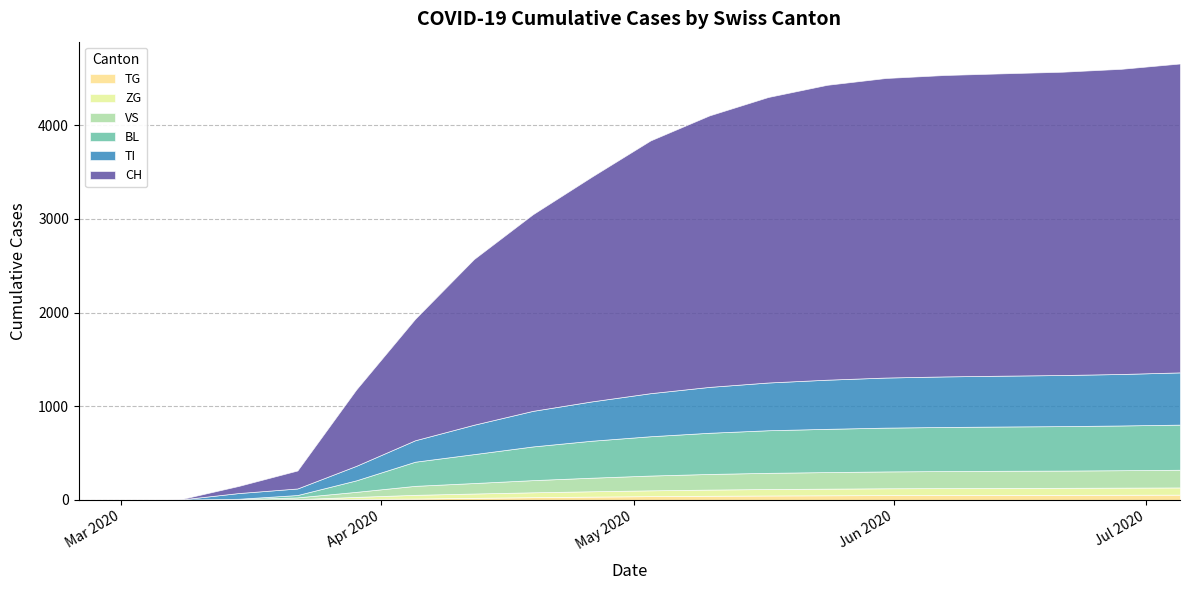

Which series changed the most between 7 and 19?

CH